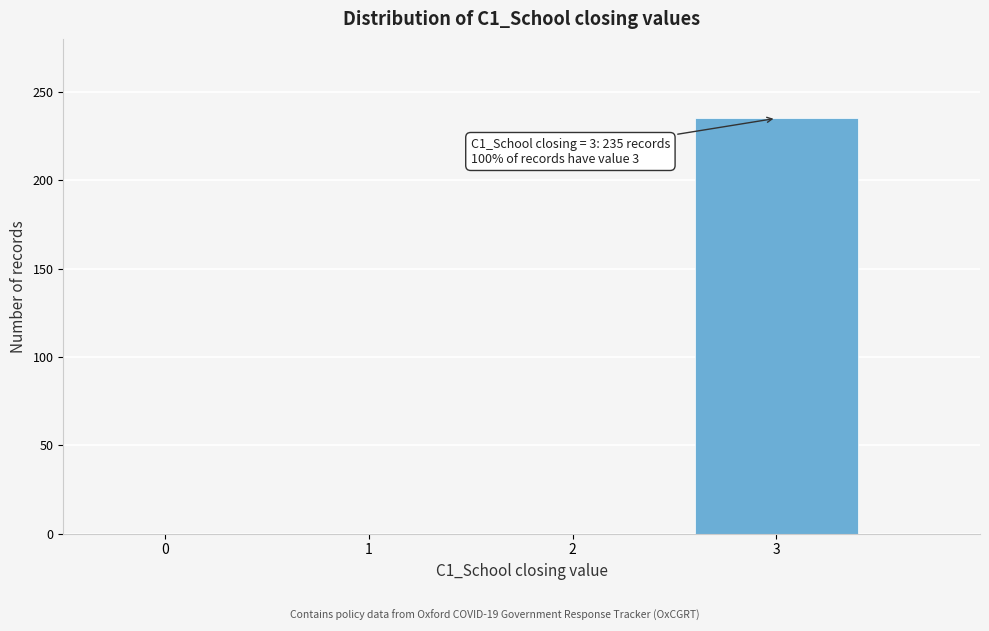

Reading right to left, extract all data points from this chart.

3=235	2=0	1=0	0=0